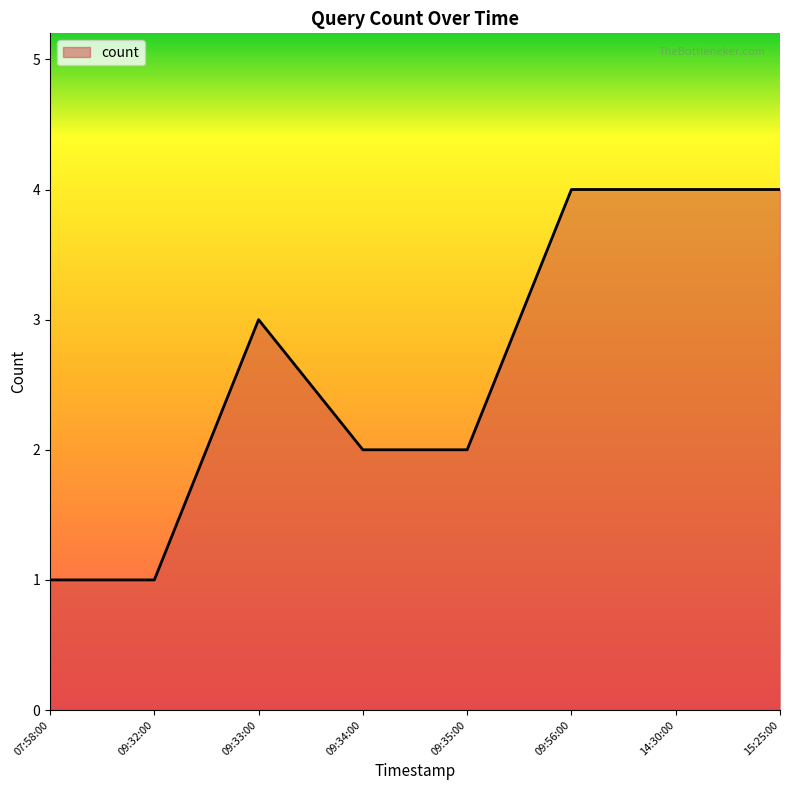

What is the difference between the second highest and second lowest values?

3